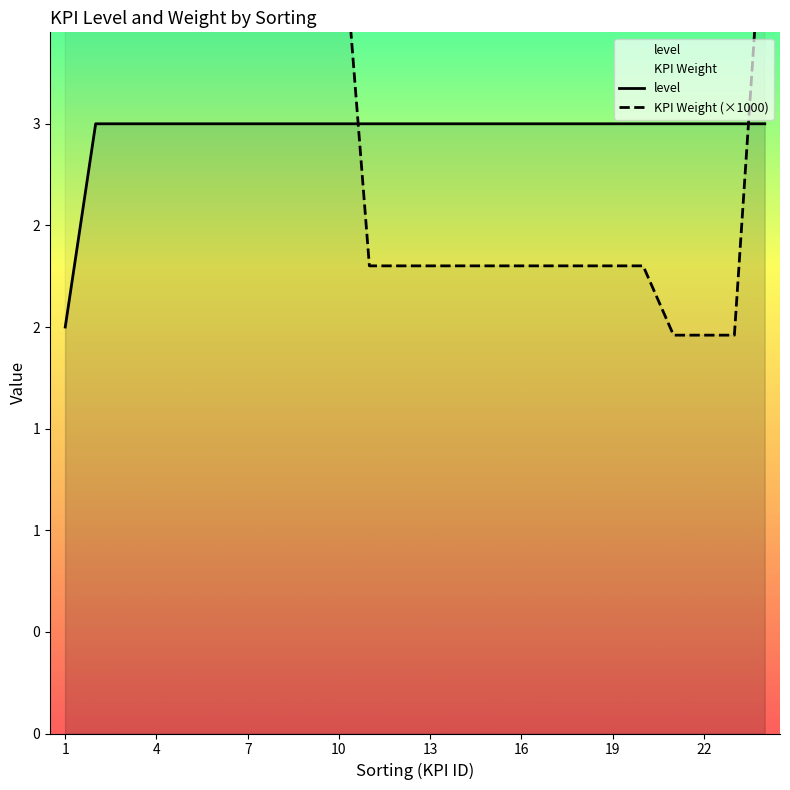

Is it true that KPI Weight (×1000) equals 1.2 at 22?

False